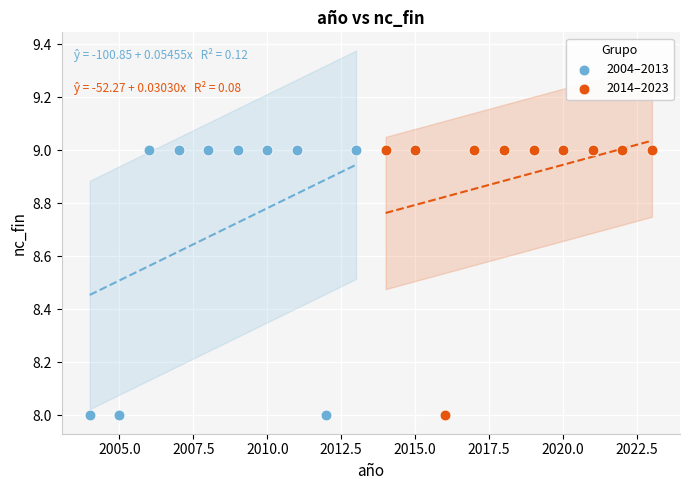

What are all the series names shown in the legend?

2004–2013, 2014–2023